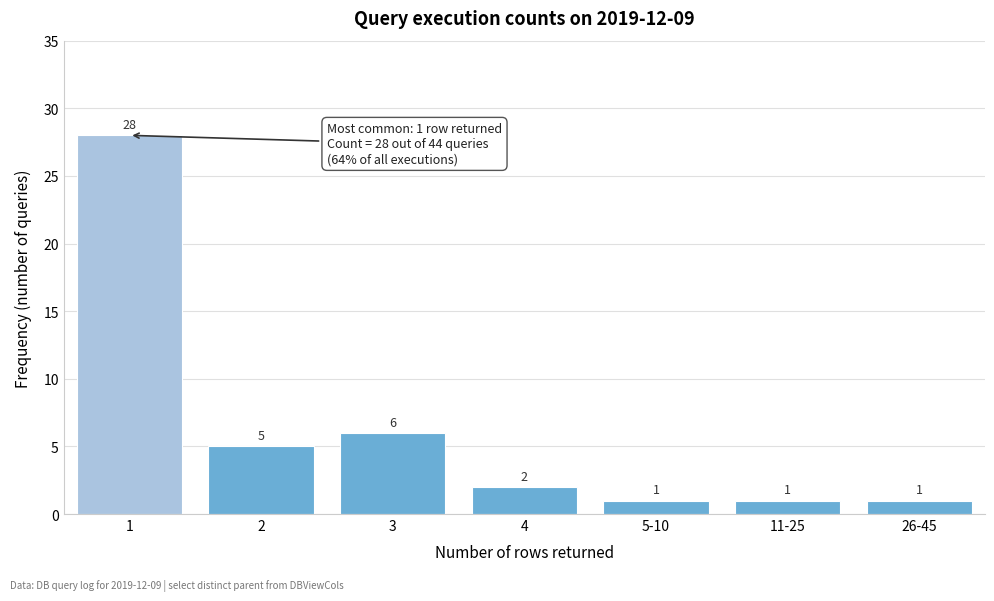

Reading right to left, what are all the values shown in this chart?

26-45=1	11-25=1	5-10=1	4=2	3=6	2=5	1=28